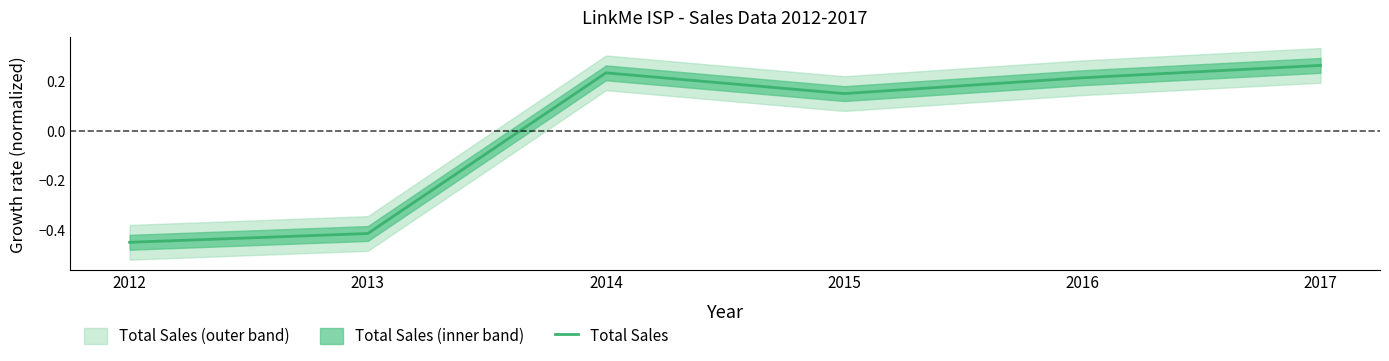

Which category has the highest value across all series?

2017